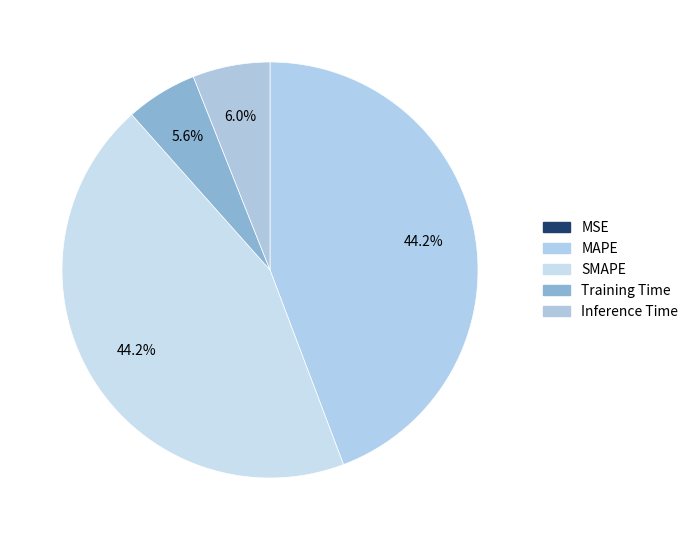

How many segments does this pie chart have?

5